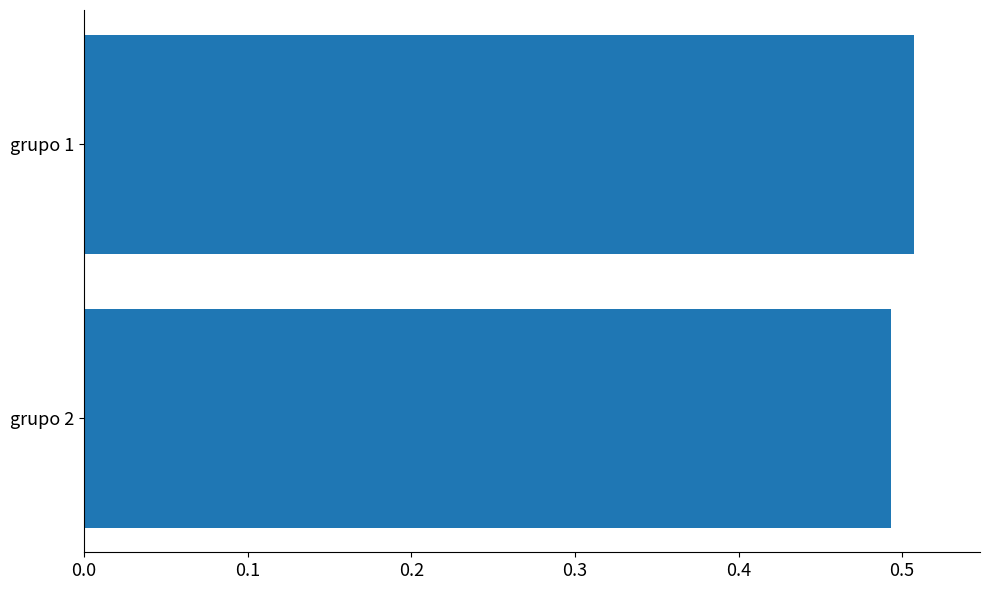

What is the sum of the values at grupo 2 and grupo 1?

1.0